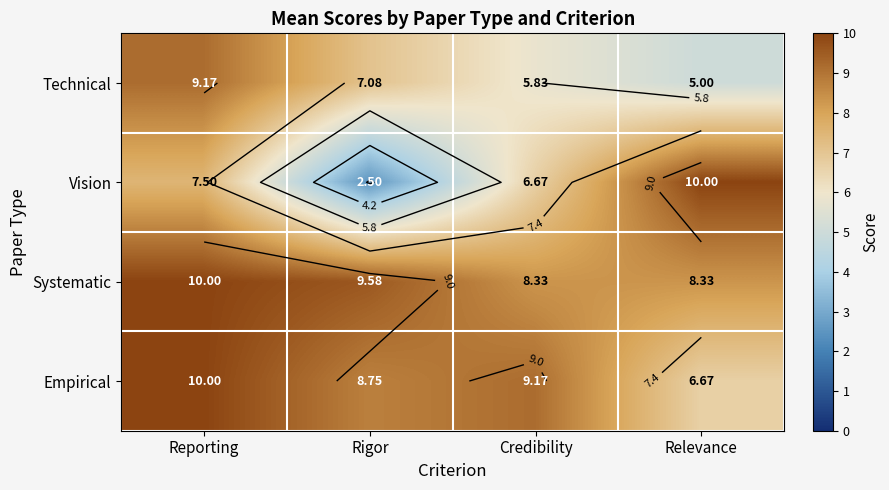

Which series has the largest total across all categories?

Systematic